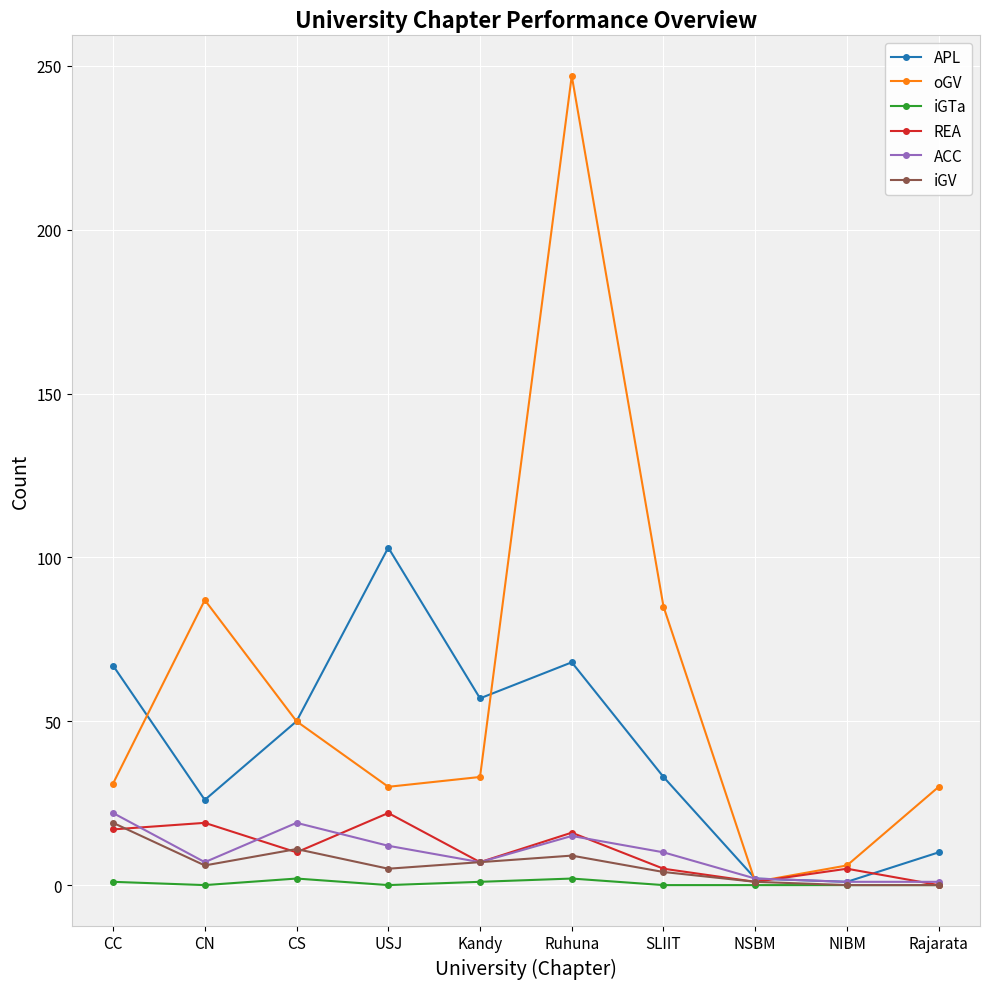

How many interior local peaks does the APL series have?

2